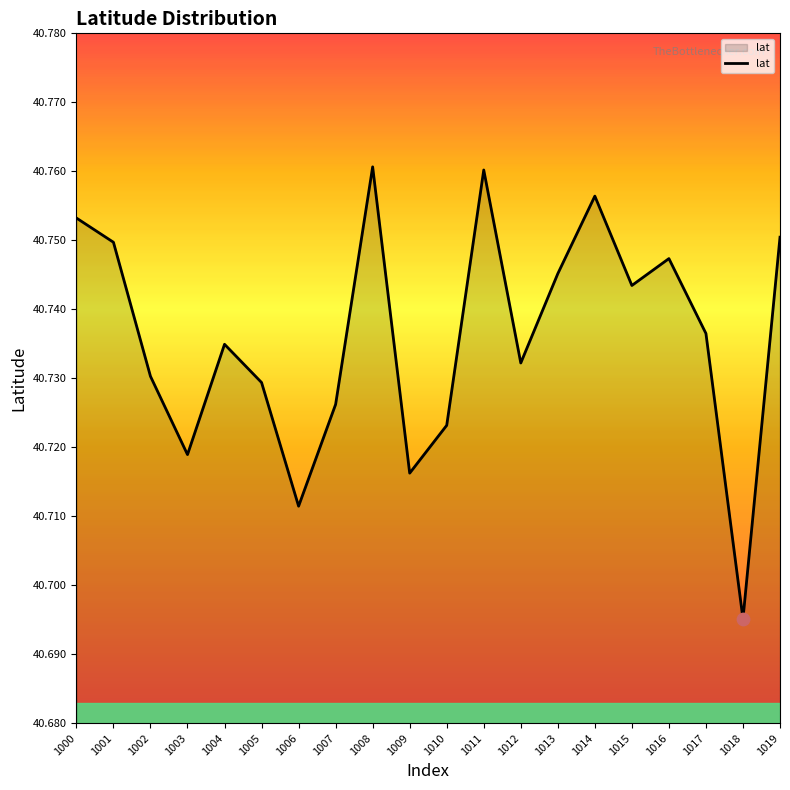

Approximately how many times larger is the value at 1003 compared to 1018?

1.0